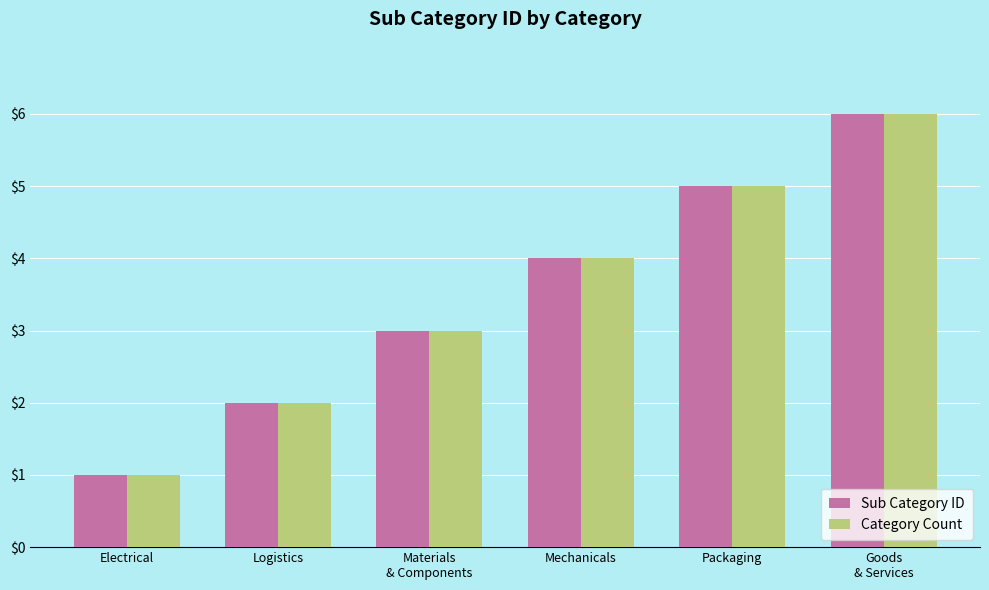

Is it true that Sub Category ID equals 5 at Packaging?

True